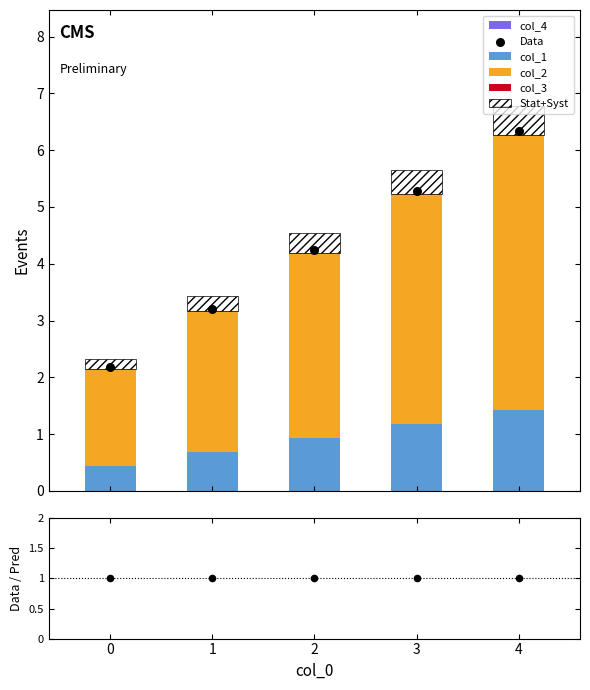

What is the total value across all series at 3?

5.2